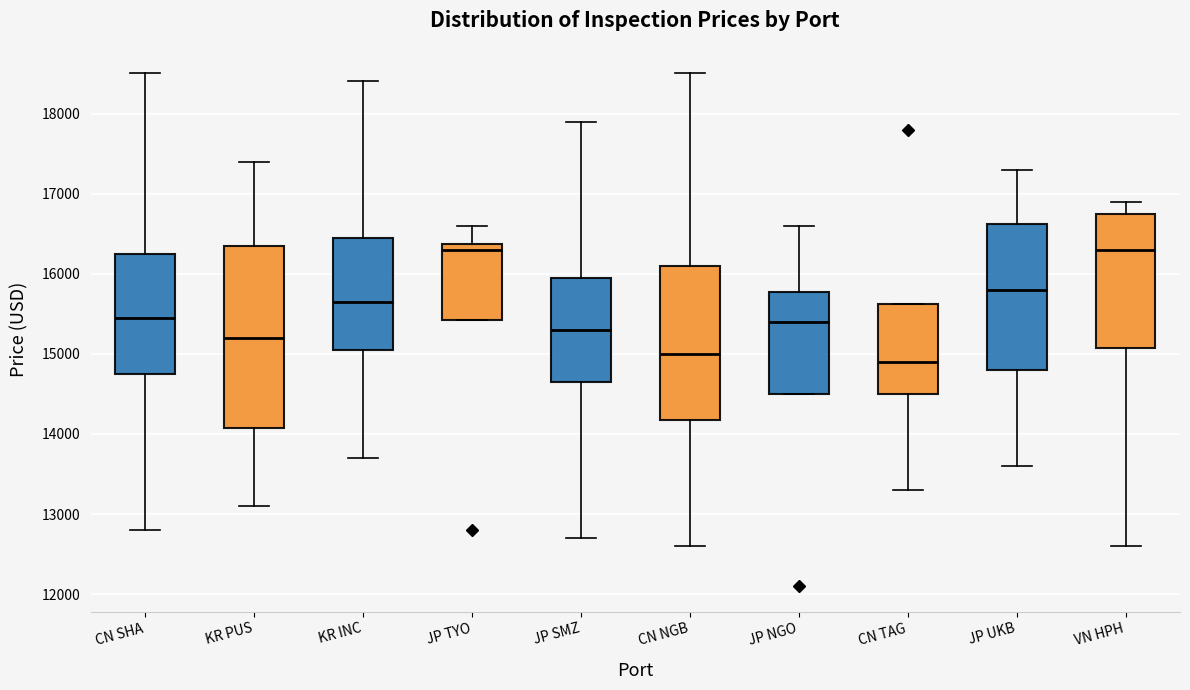

Which box is the tallest, from its lower edge to its upper edge?

KR PUS